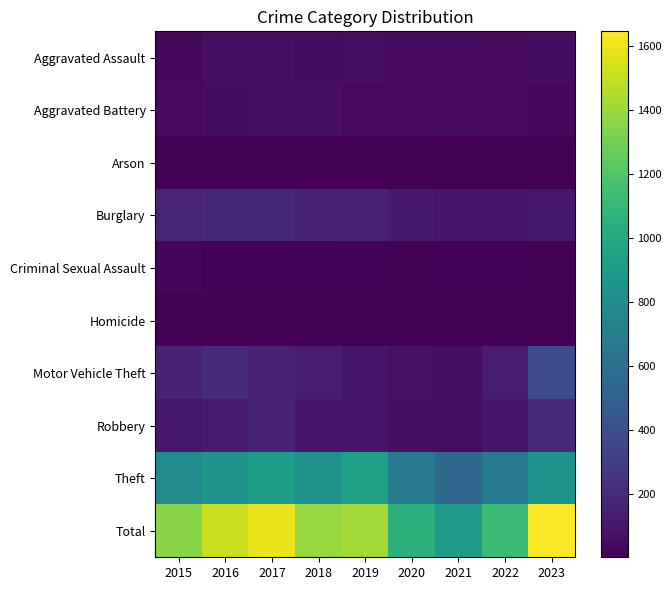

What is the total value across all series at 2021?

1814